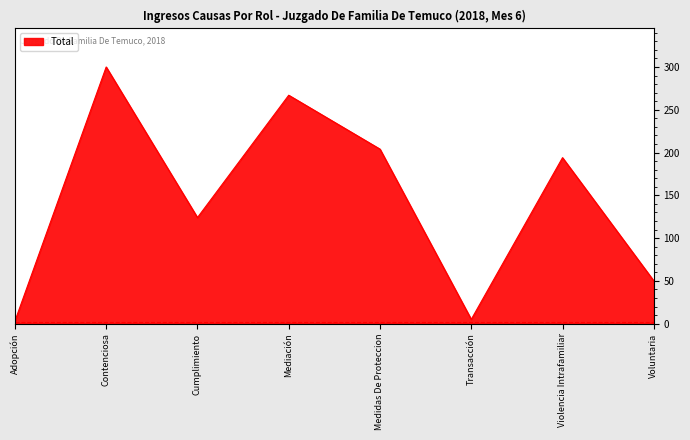

Read the value at Voluntaria.

50